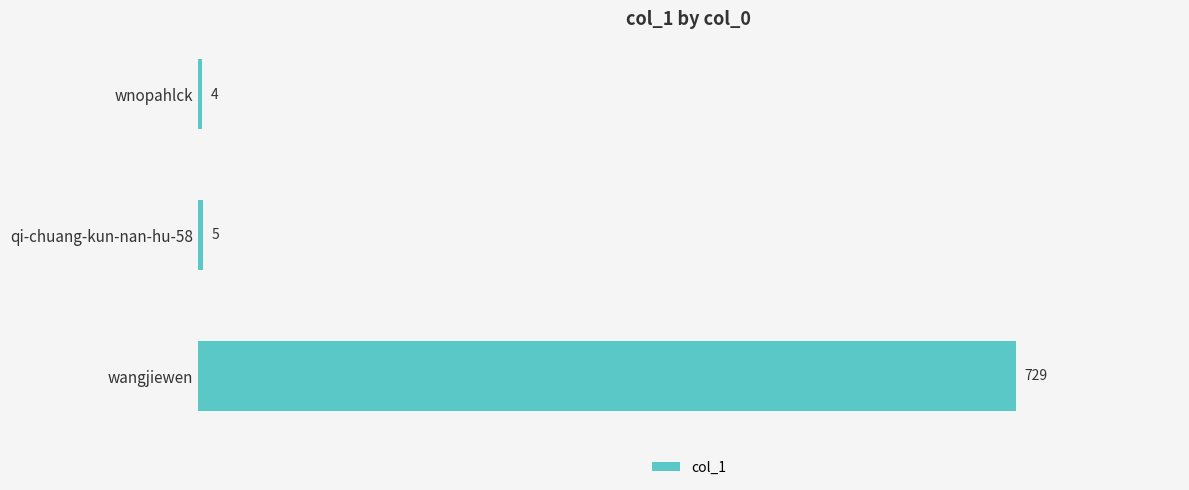

What is the smallest value displayed?

4